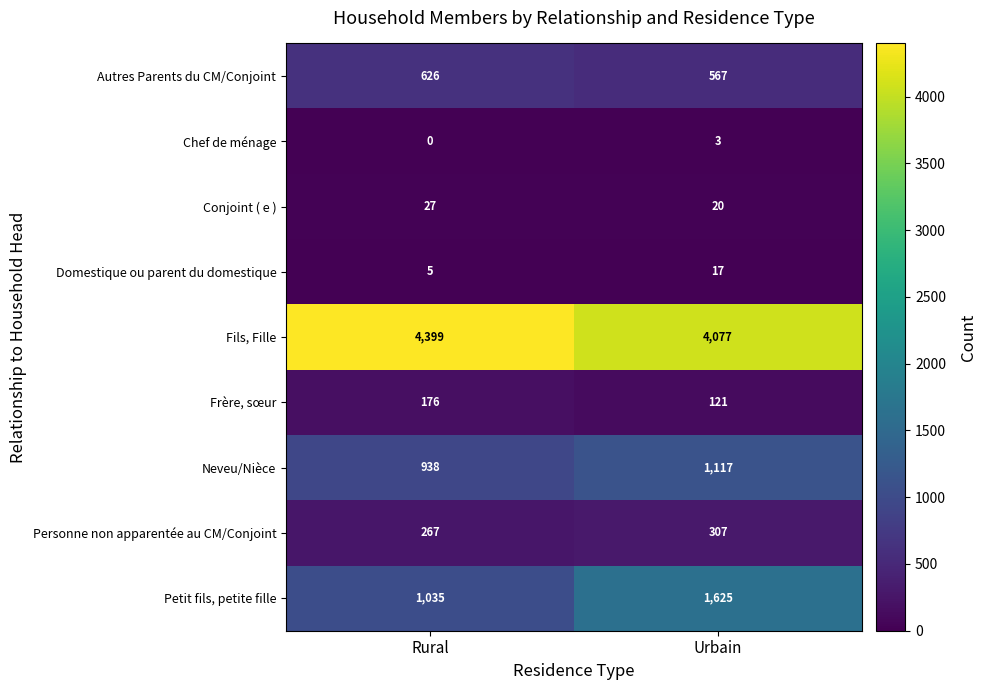

The value of Personne non apparentée au CM/Conjoint at Urbain is 541. True or false?

False